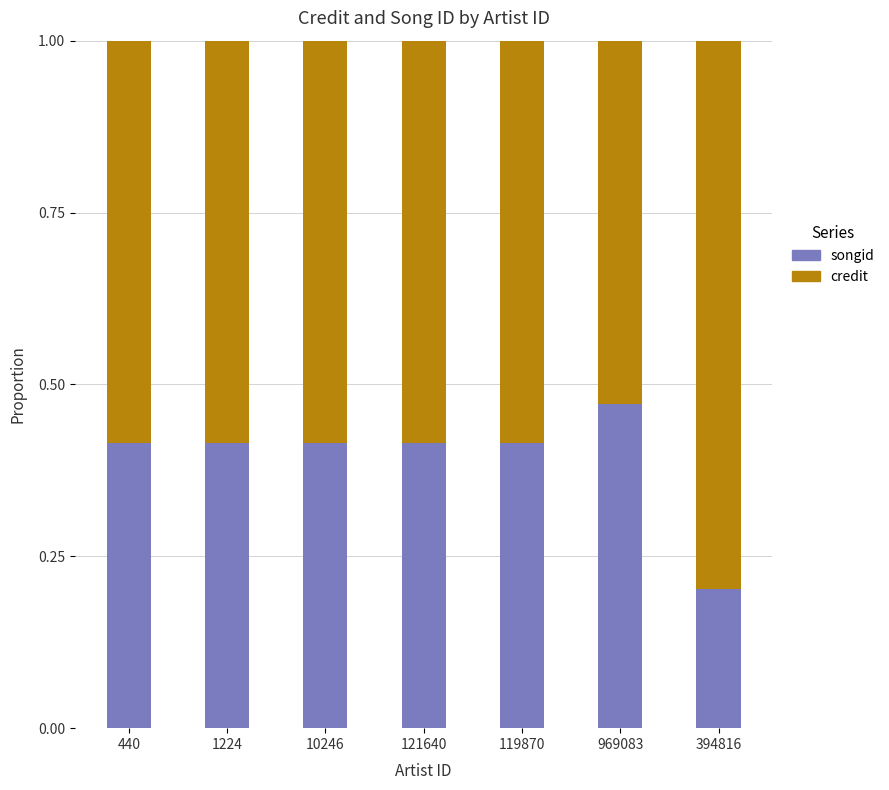

What is the sum of the songid values at 969083 and 1224?

0.9